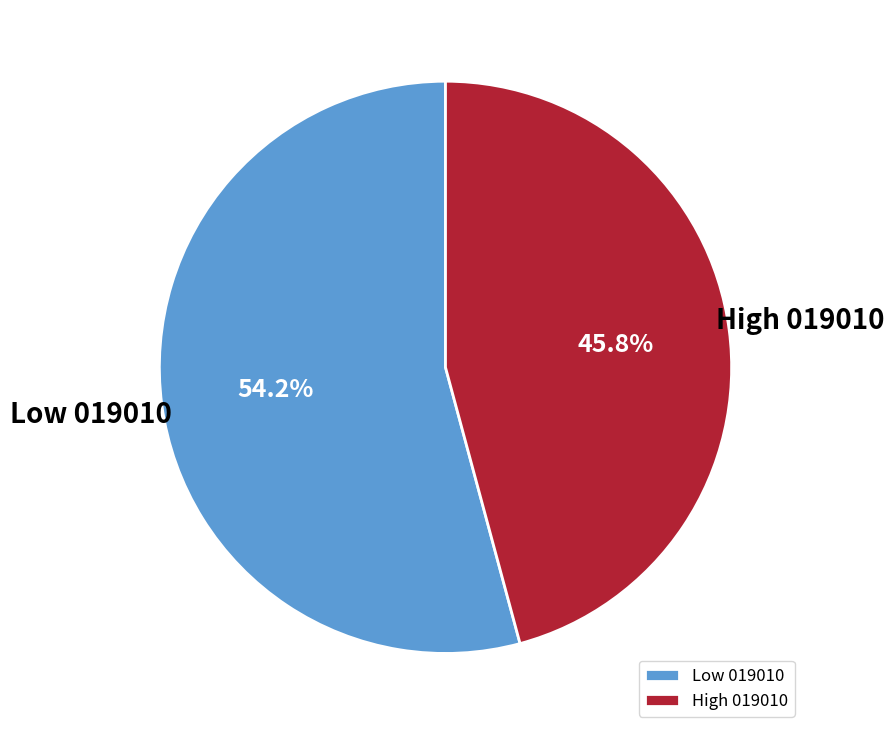

Which category has the smallest portion of the pie?

High 019010